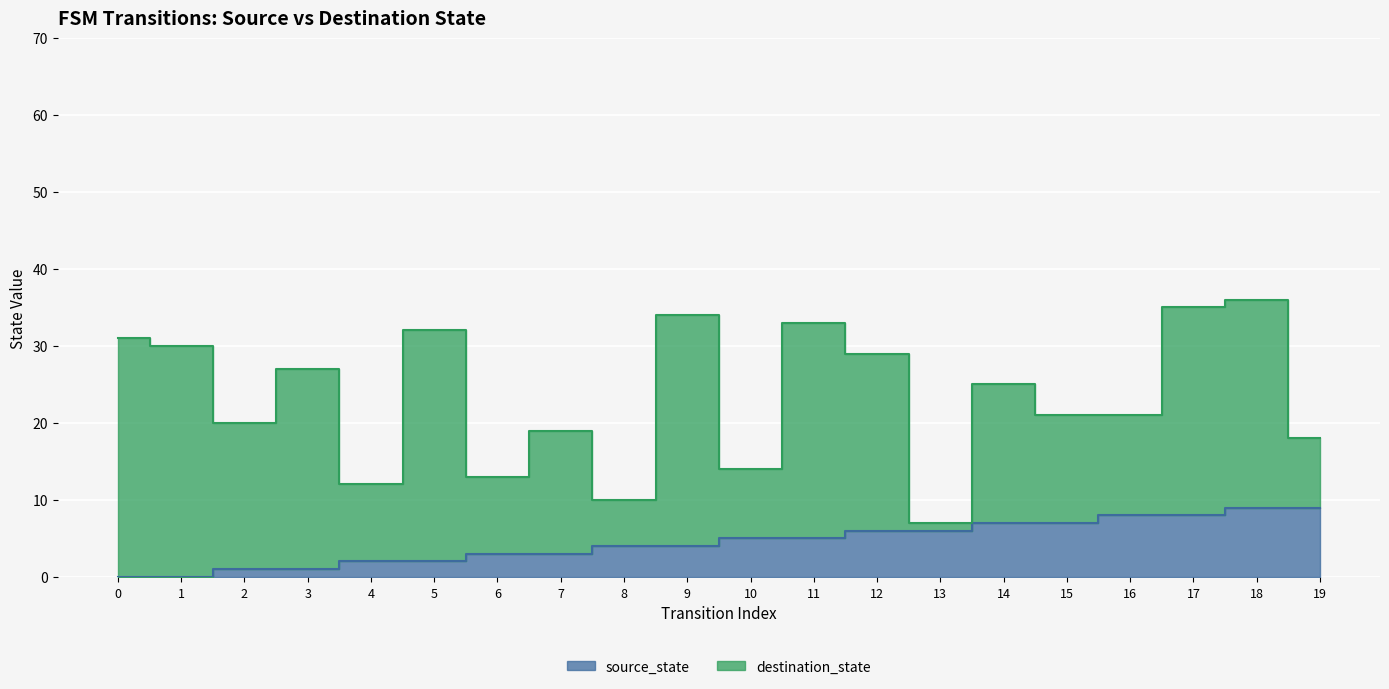

Between 0 and 12, which series saw the biggest shift?

destination_state